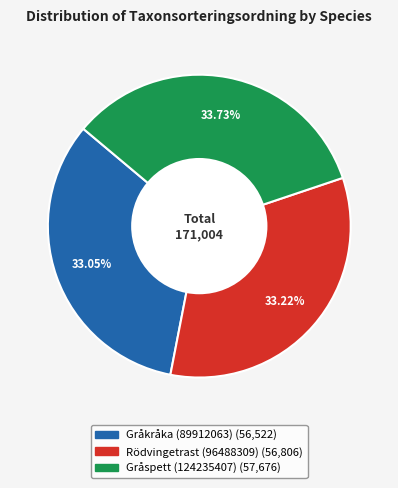

To the nearest percent, what is the average slice percentage?

33%